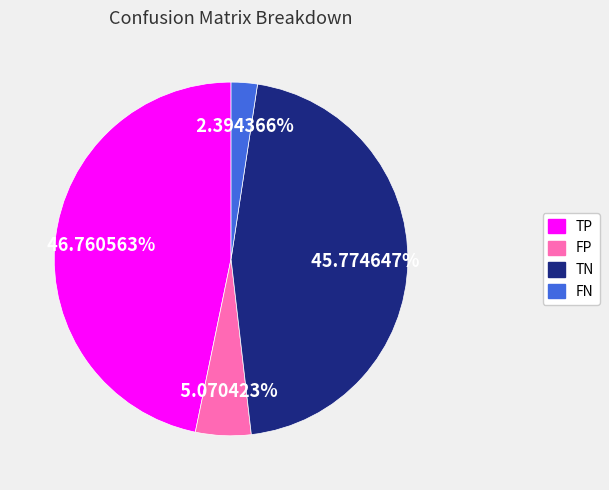

To the nearest percent, what portion does FN represent?

2%